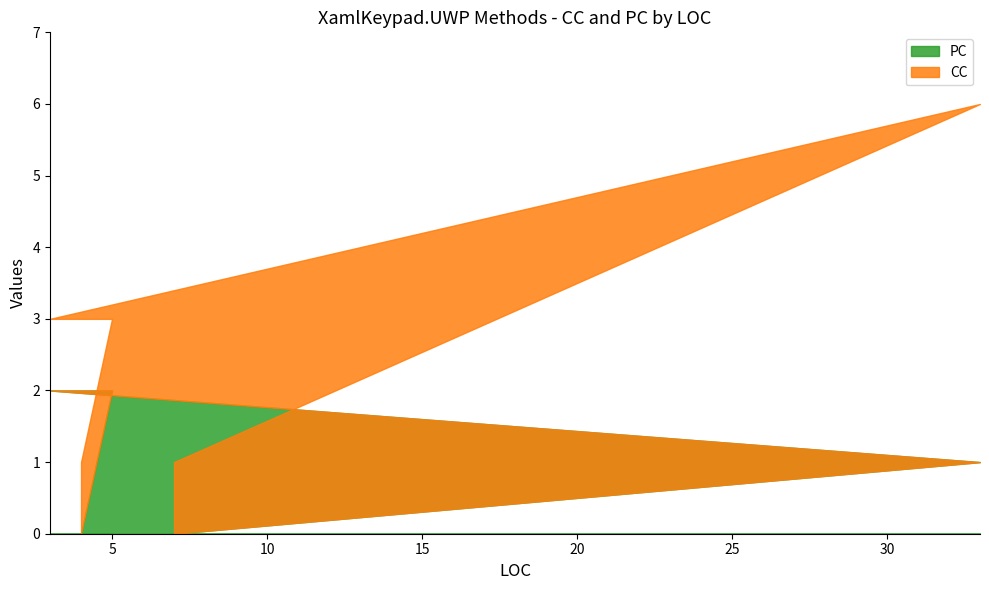

What position from the right is 3?

3